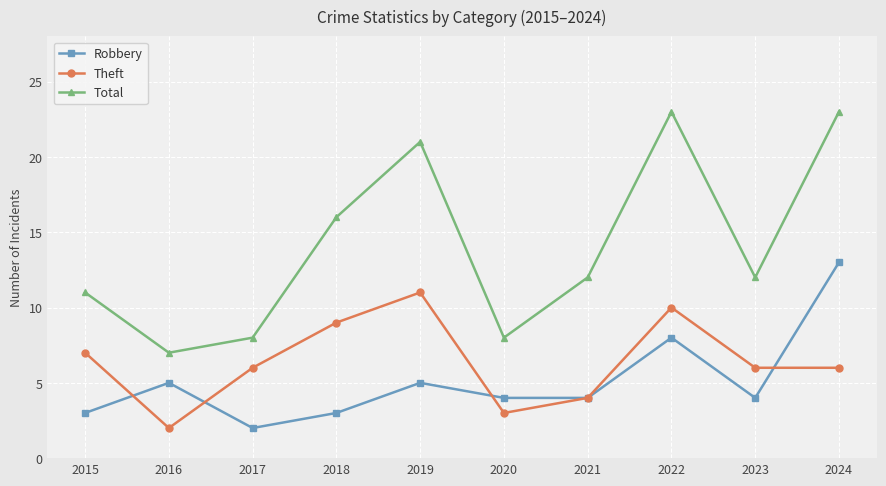

What is the value of the Total point at the 8th from the left?

23